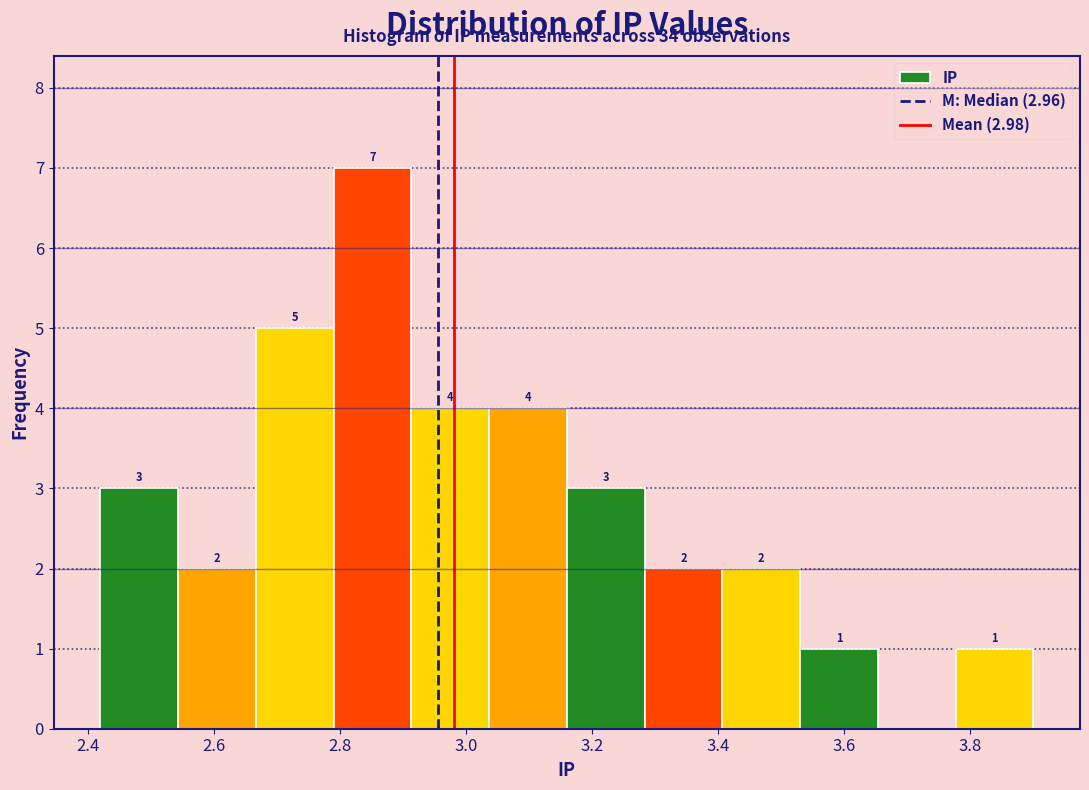

Which range on the x-axis has the tallest bar?

2.80 to 2.92